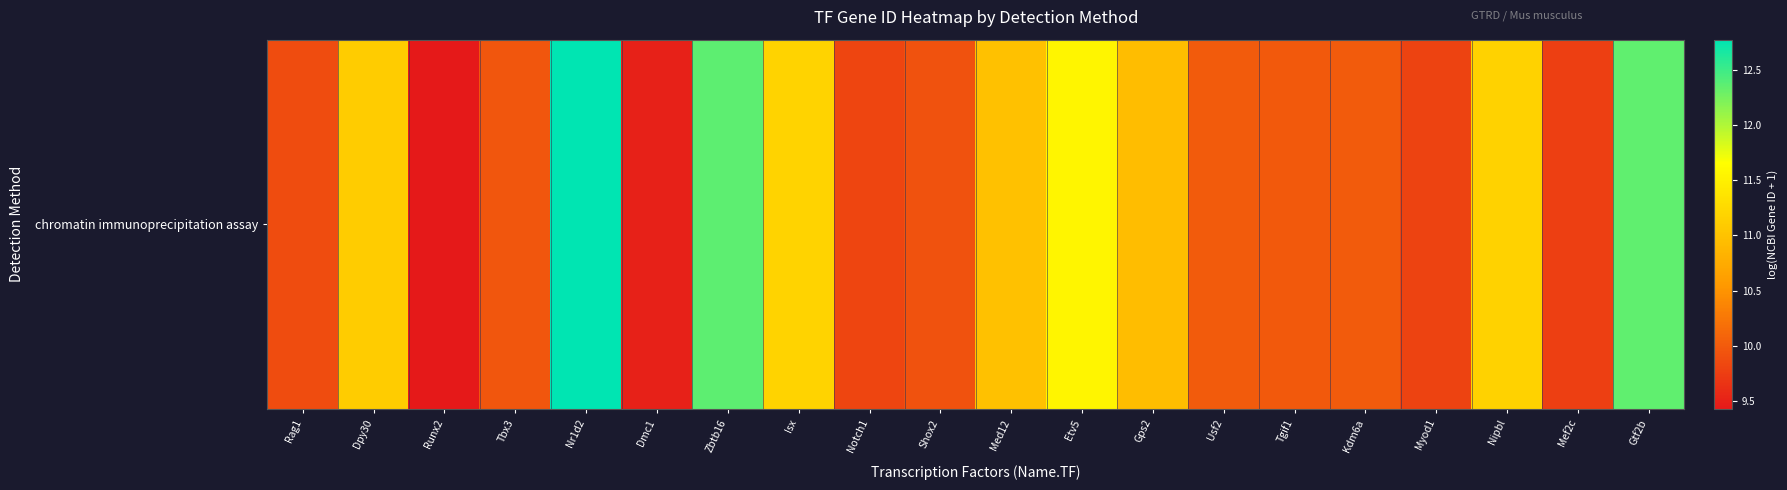

What is the average value?

10.6